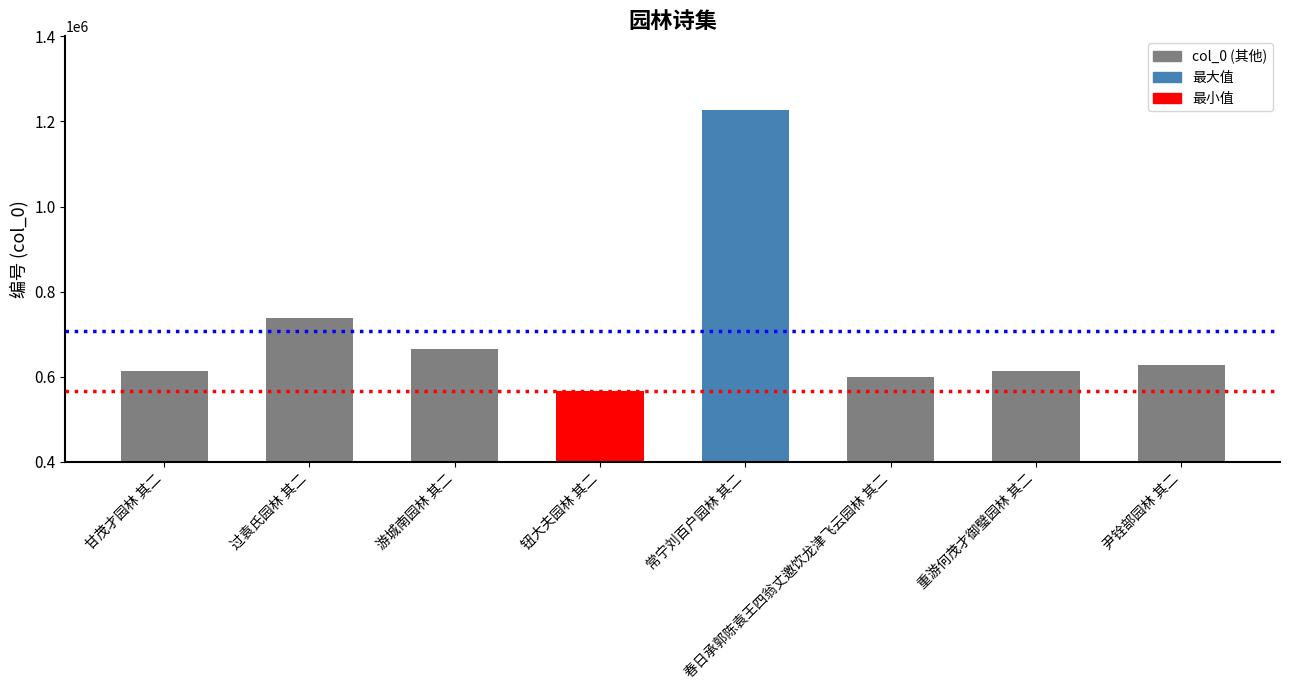

At which label does the data first exceed 626873?

过袁氏园林 其二